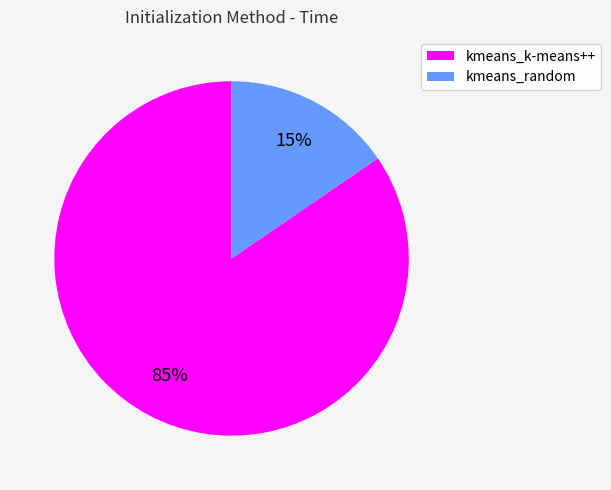

Is it true that kmeans_k-means++ is 85% of the pie?

True